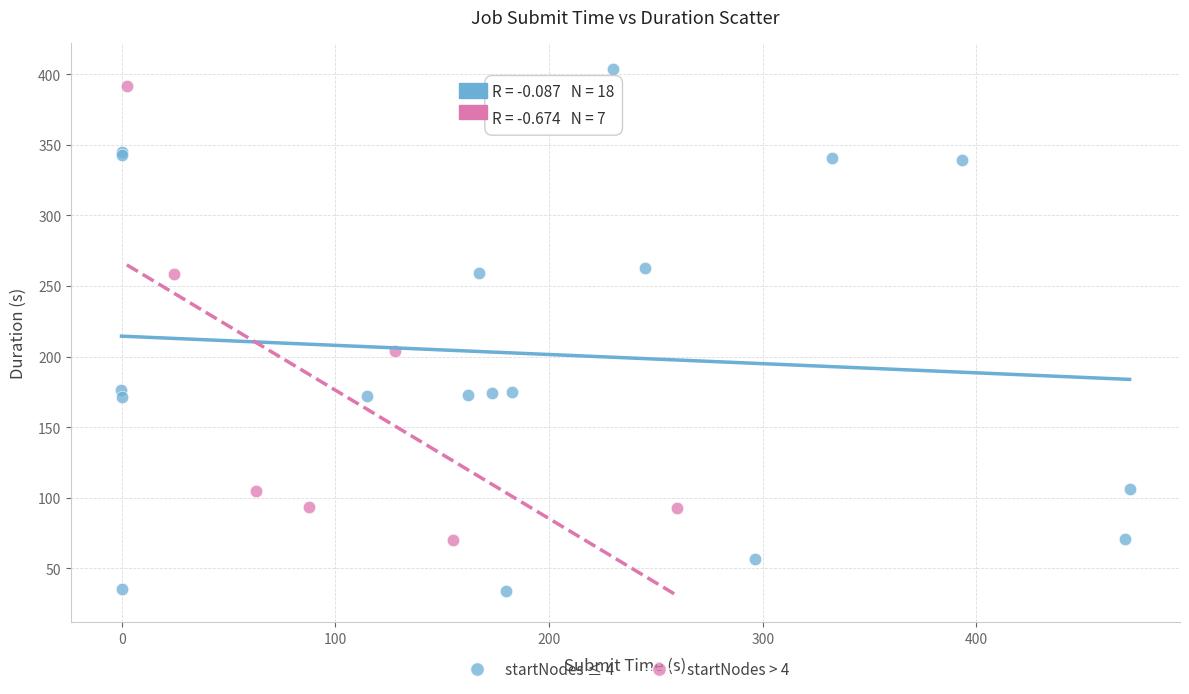

What are all the series names shown in the legend?

startNodes ≤ 4, startNodes > 4